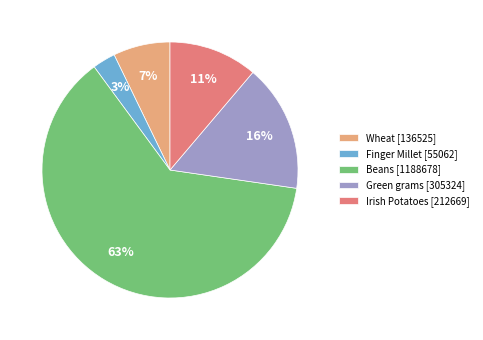

To the nearest percent, what percentage of the pie is Irish Potatoes?

11%